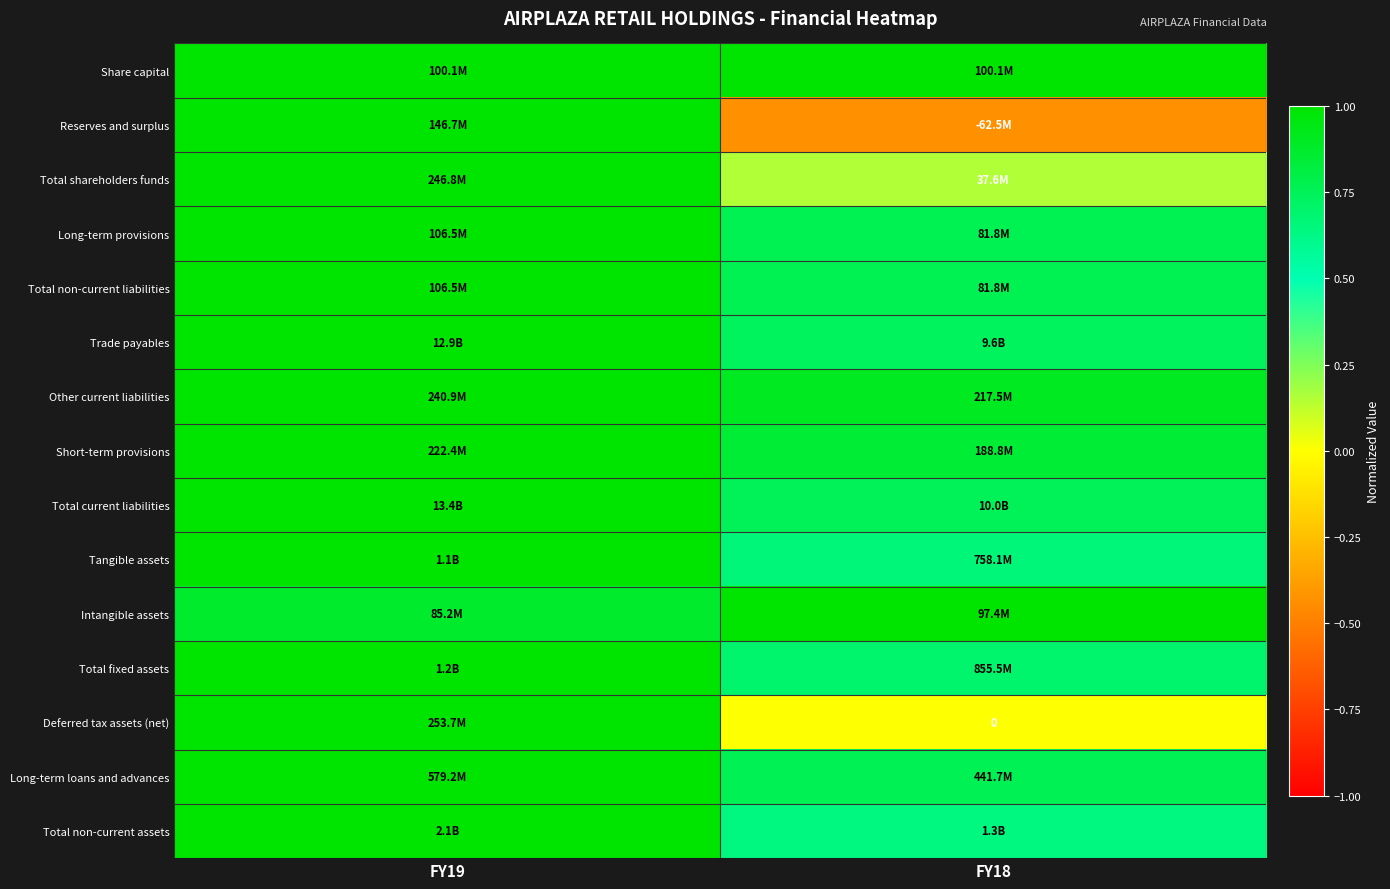

What is the difference between the highest and lowest values at FY19?

0.1